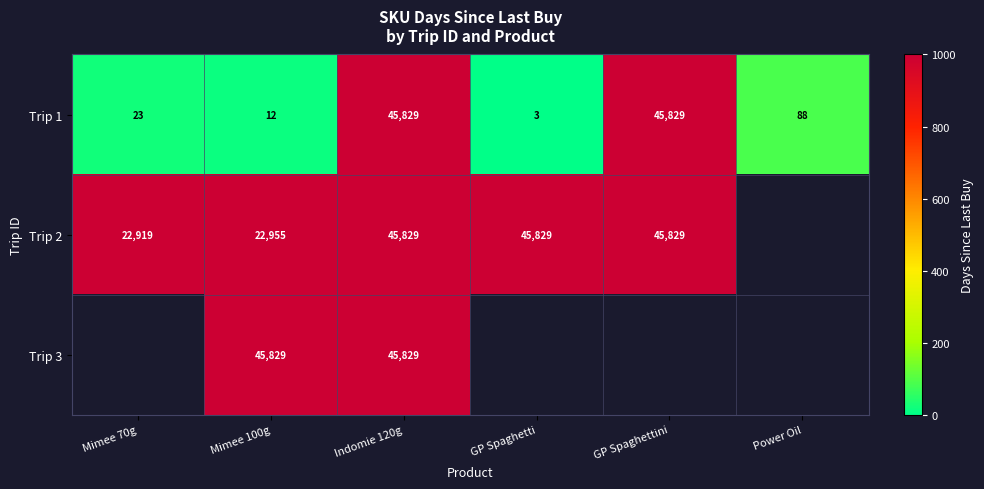

Between Indomie 120g and Mimee 100g, which is larger?

Indomie 120g